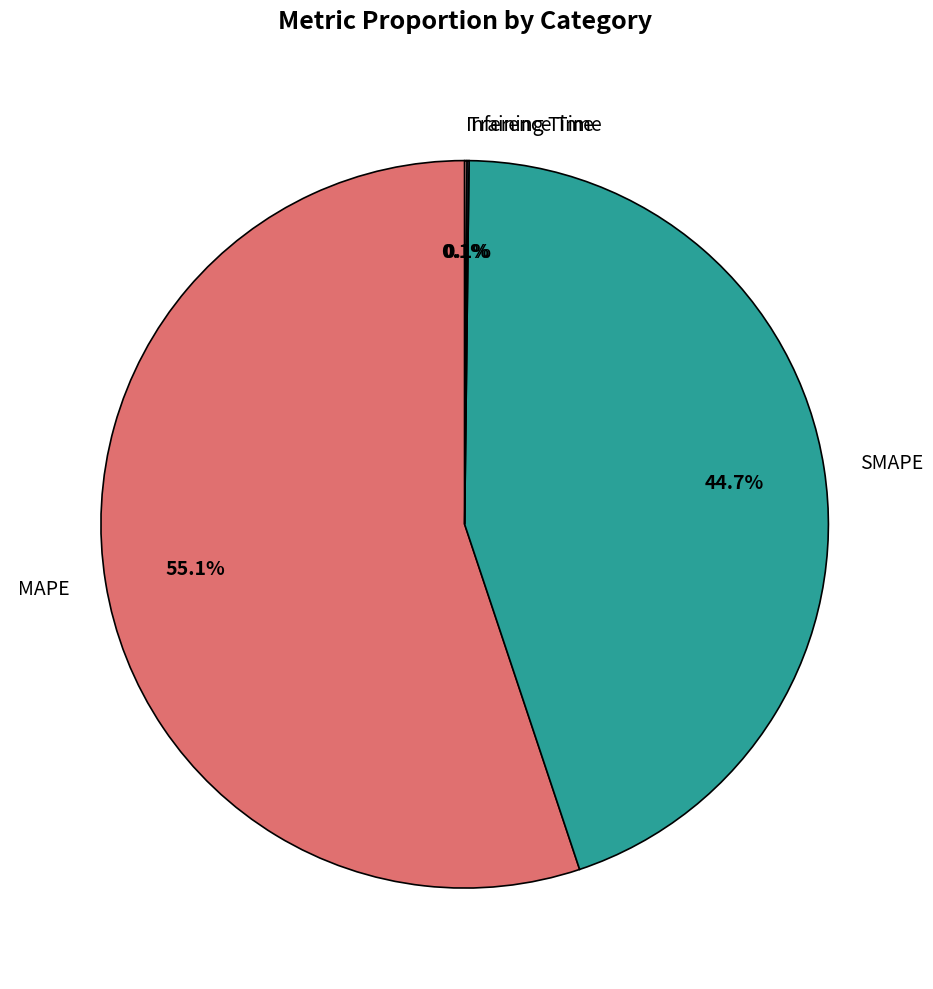

What percentage is NOT represented by MAPE?

44.9%